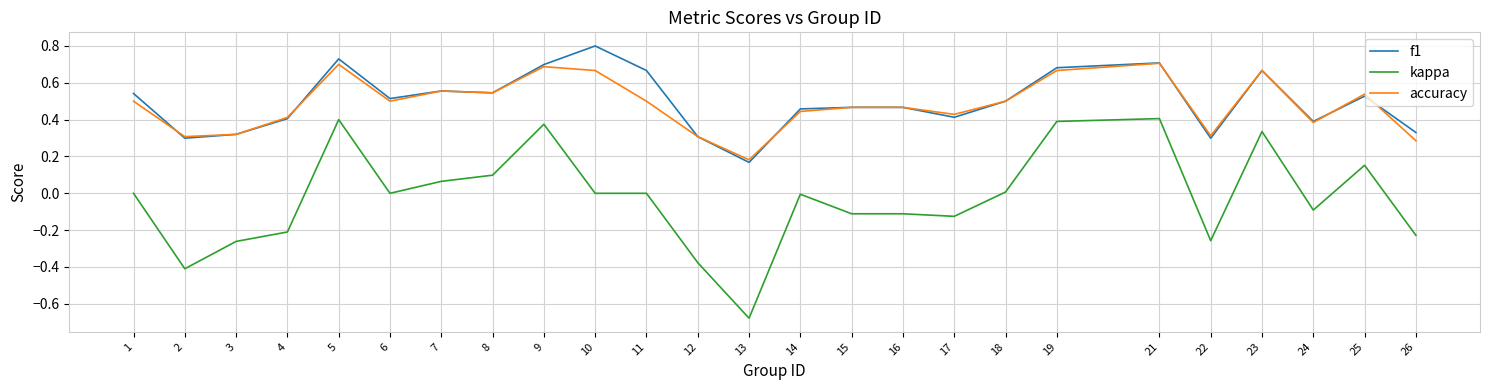

The value of kappa at 8 is 0.2. True or false?

False